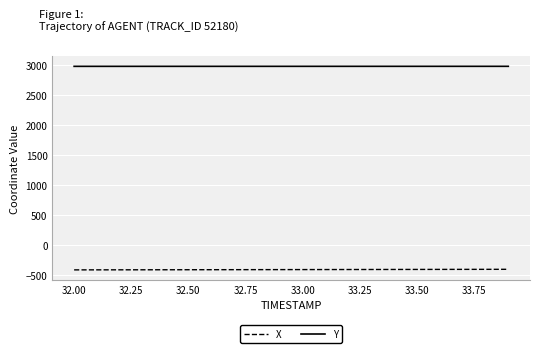

What is the average value of the Y series?

2973.8